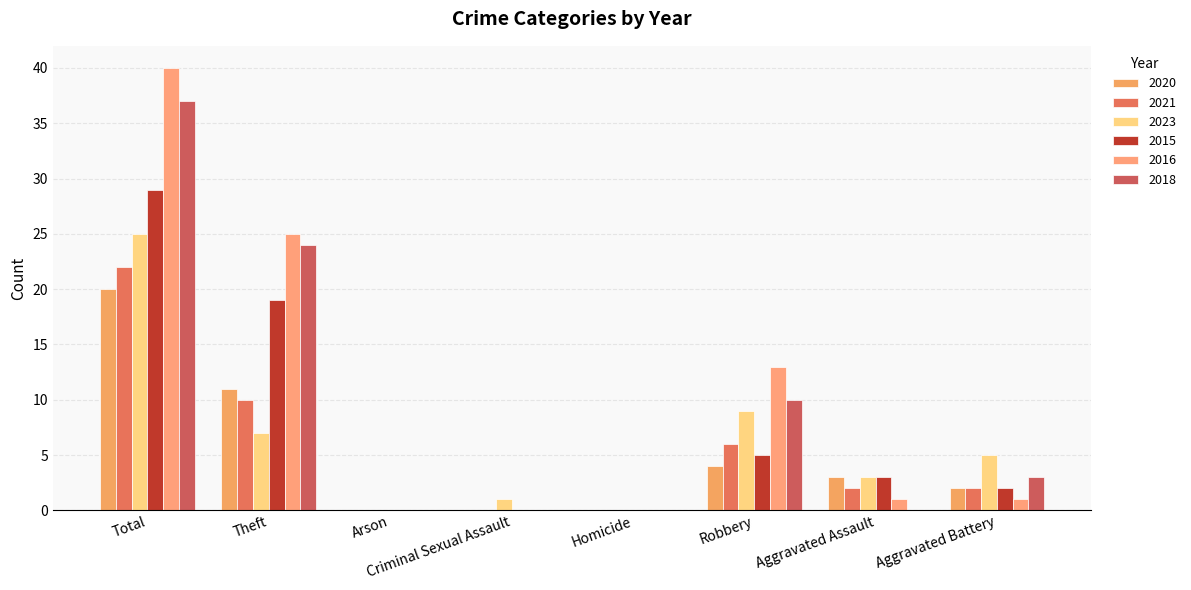

Where is 2021 nearest to the value 11?

Theft